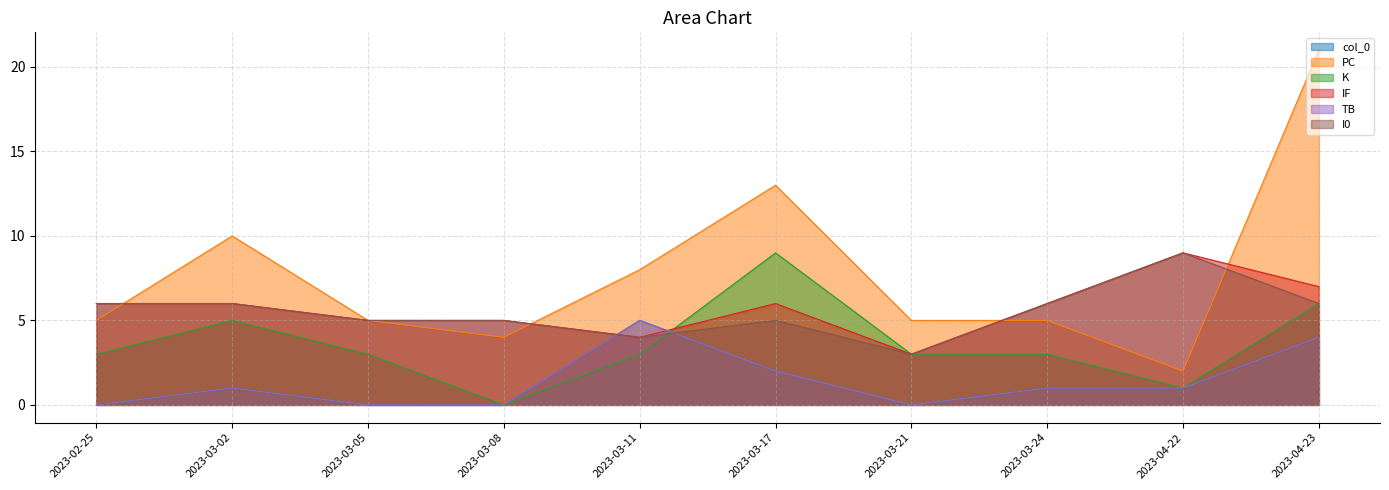

What is the sum of all PC values?

78